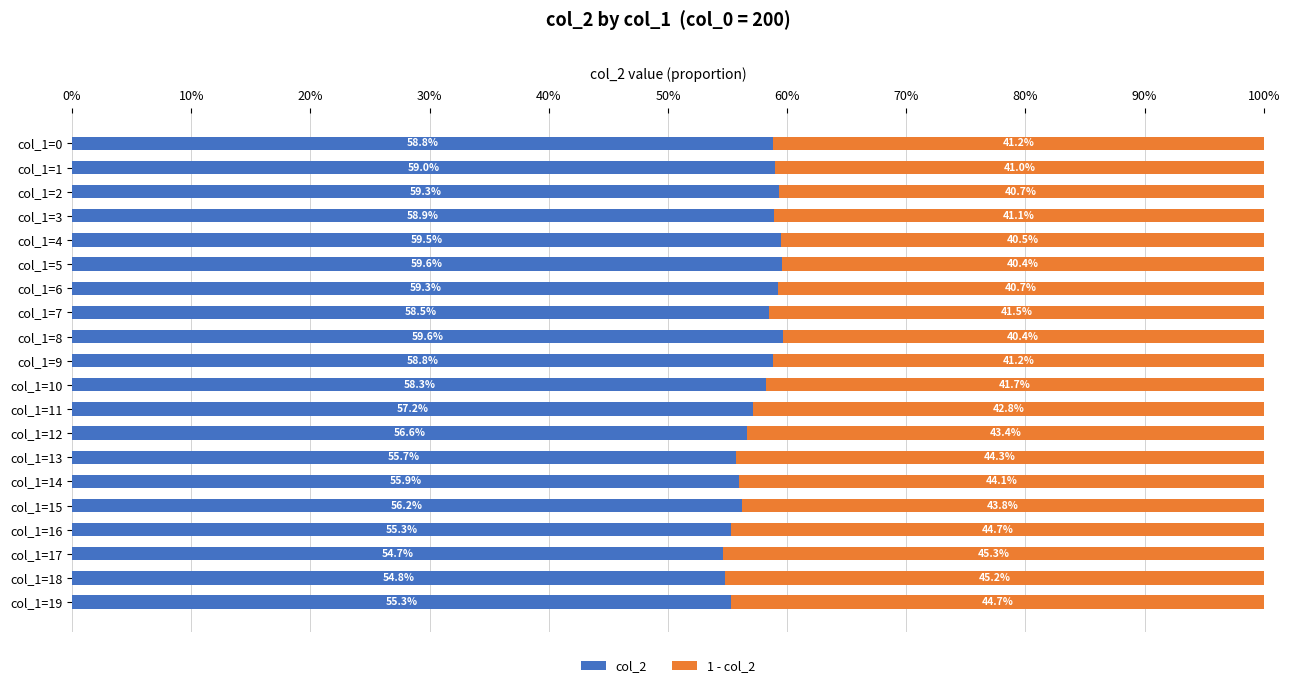

What is the value of the 1 - col_2 bar at the 11th from the left?

0.4